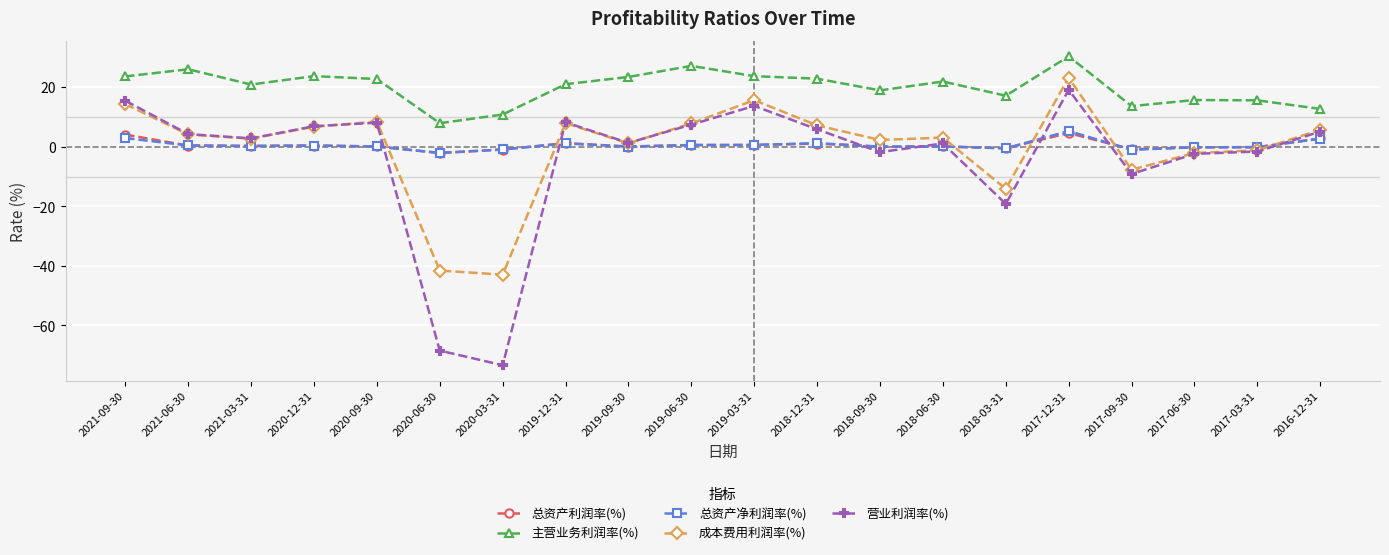

How many data points in 营业利润率(%) are less than 4?

10